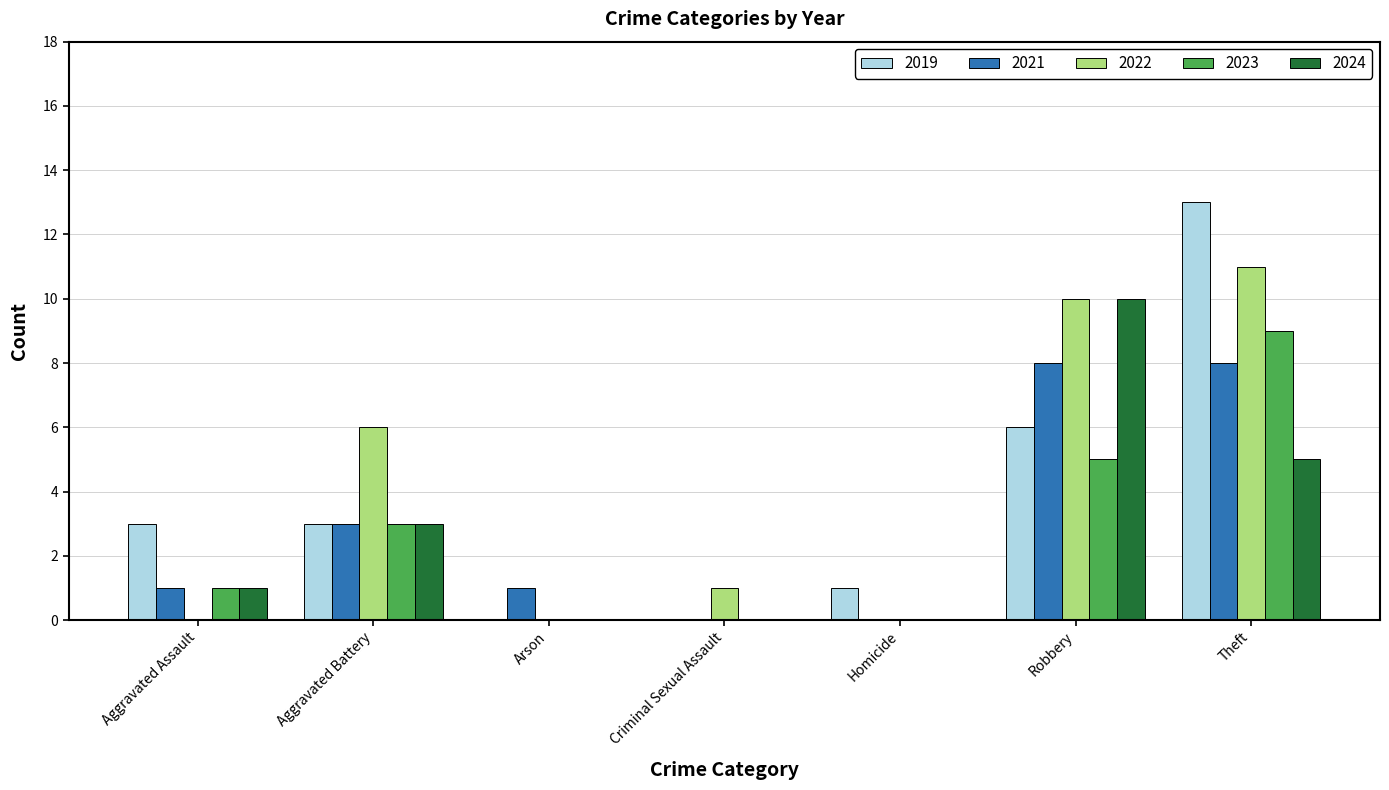

What is the total value across all series at Robbery?

39